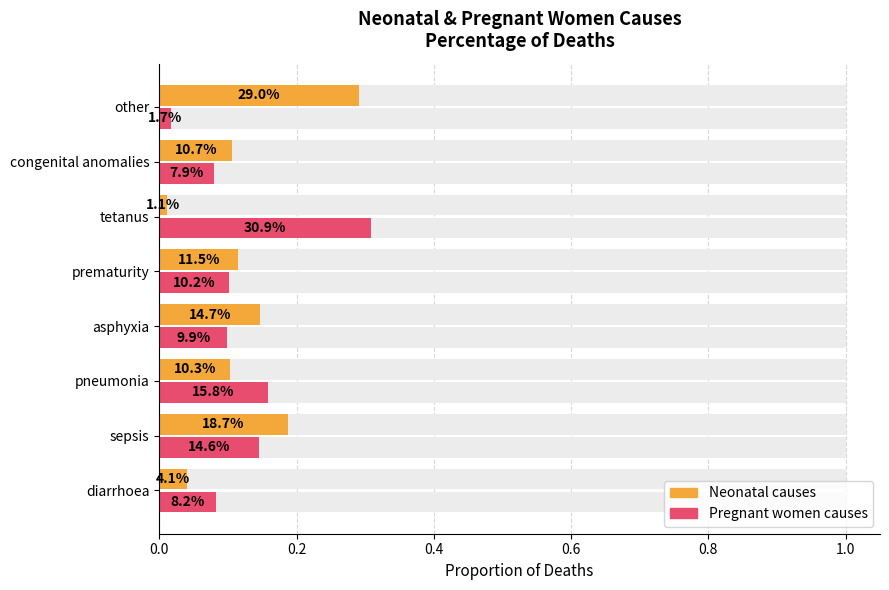

At how many categories does at least one series exceed 0?

8